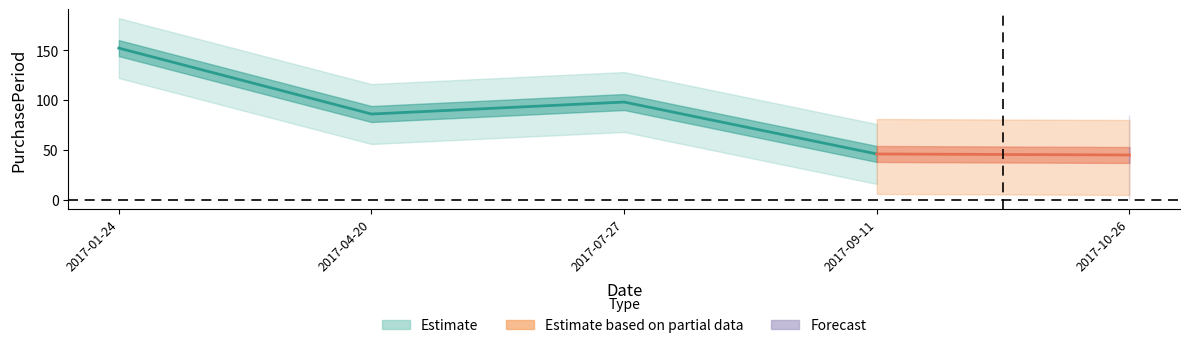

Approximately how many times larger is the value at 2017-10-26 compared to 2017-04-20?

0.5